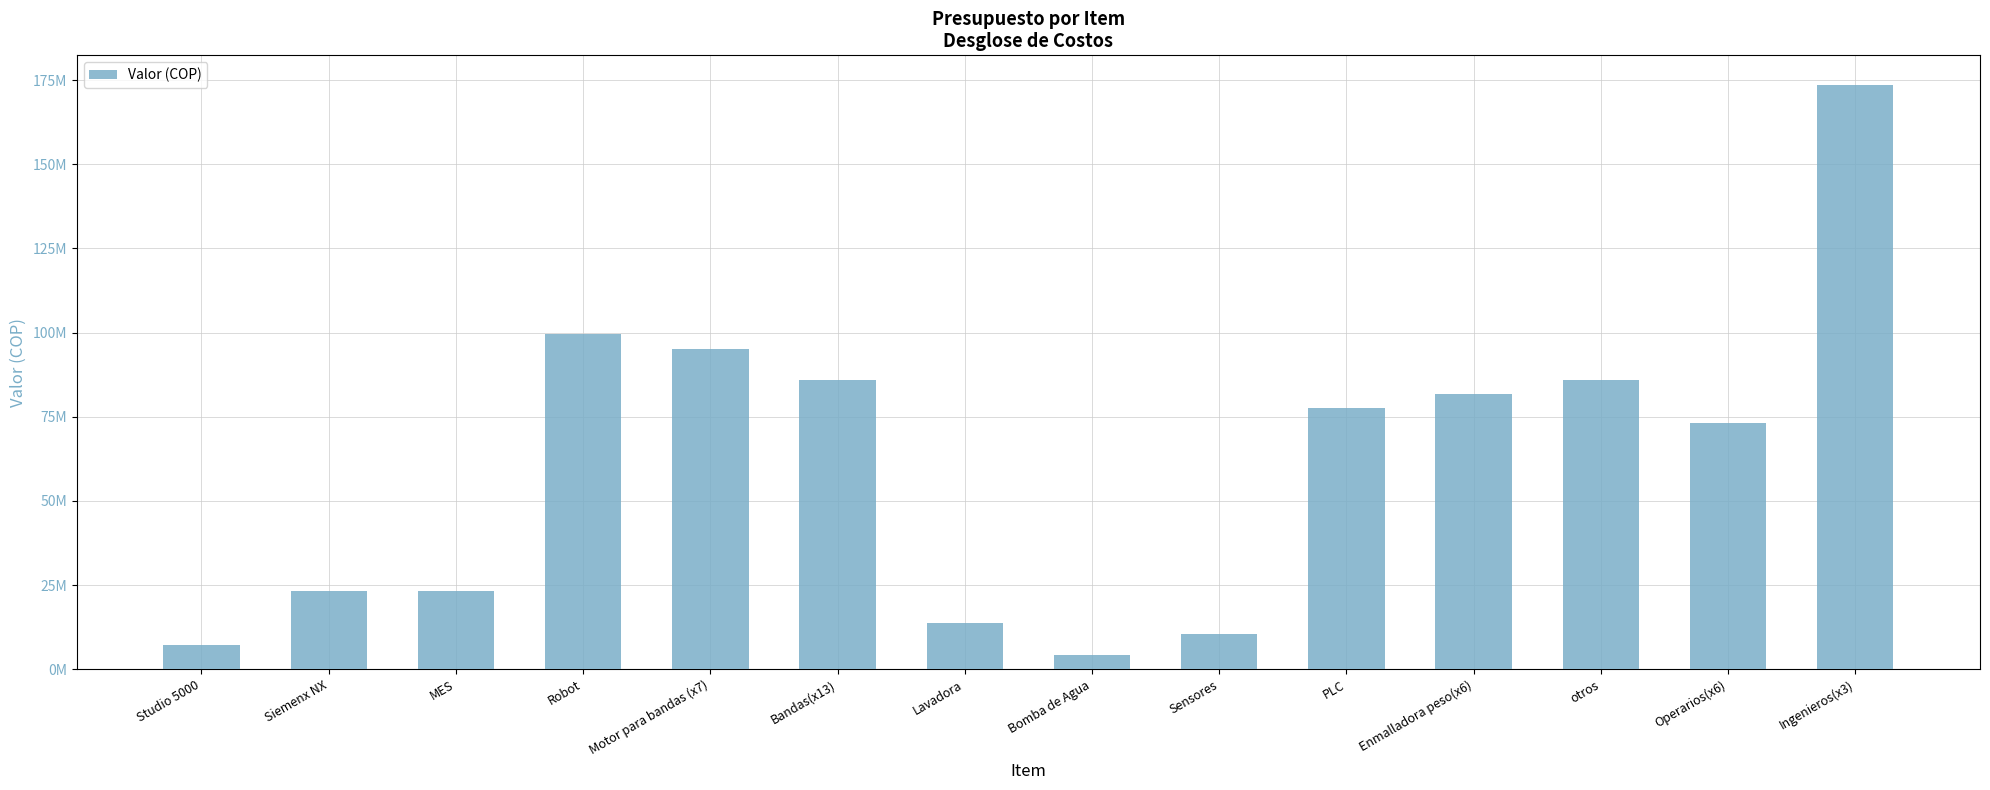

Are the bars horizontal?

No